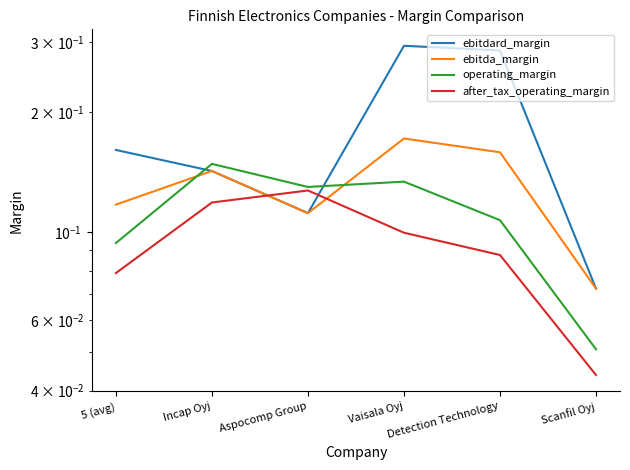

After their last crossing, which series has the higher values: ebitdard_margin or operating_margin?

ebitdard_margin